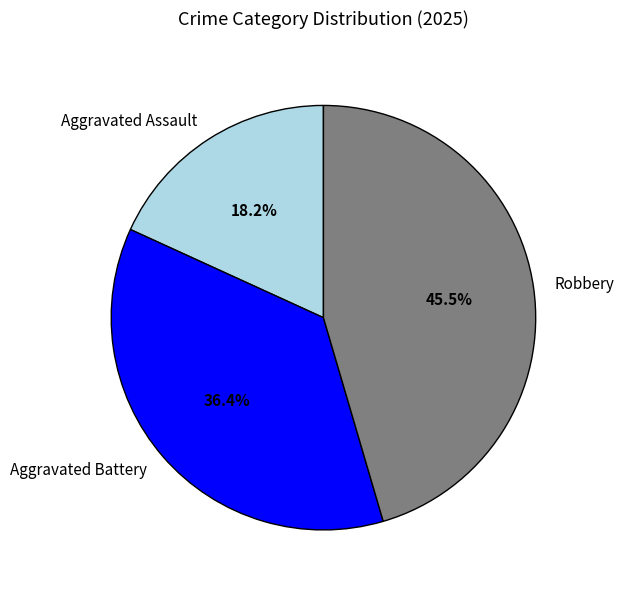

Does Robbery represent more than half of the total?

No